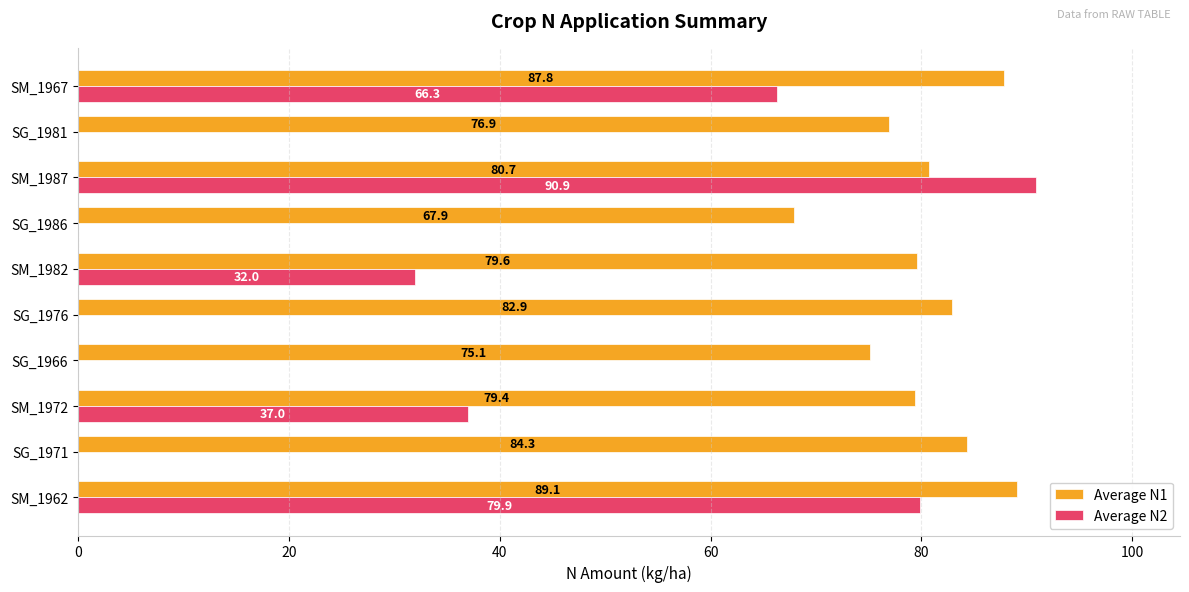

Which series has the largest total across all categories?

Average N1